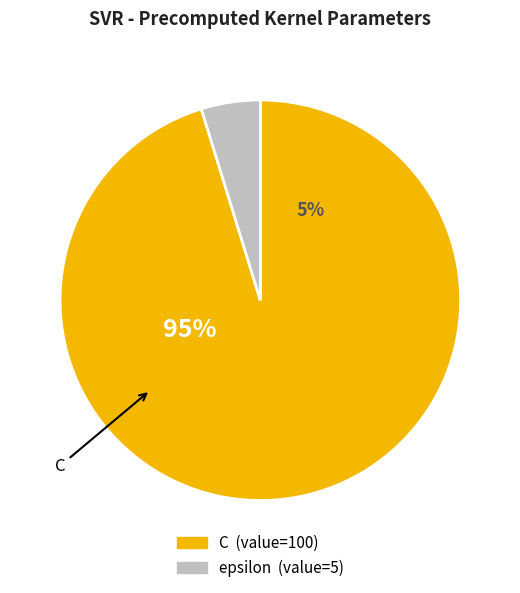

Count the number of slices in the pie.

2